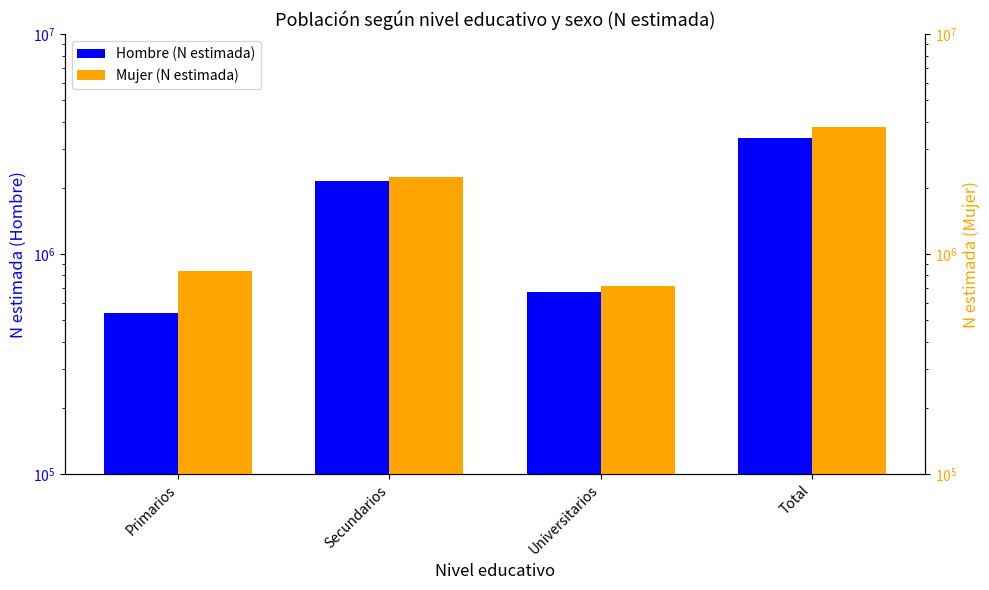

What position from the left is Secundarios?

2